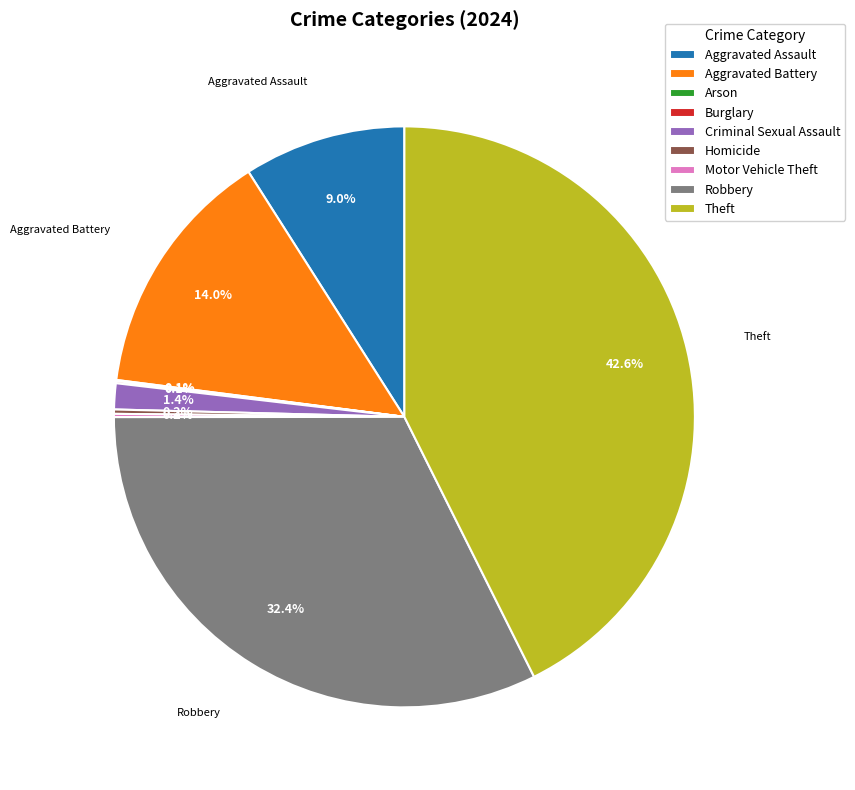

Does any single category account for the majority?

No